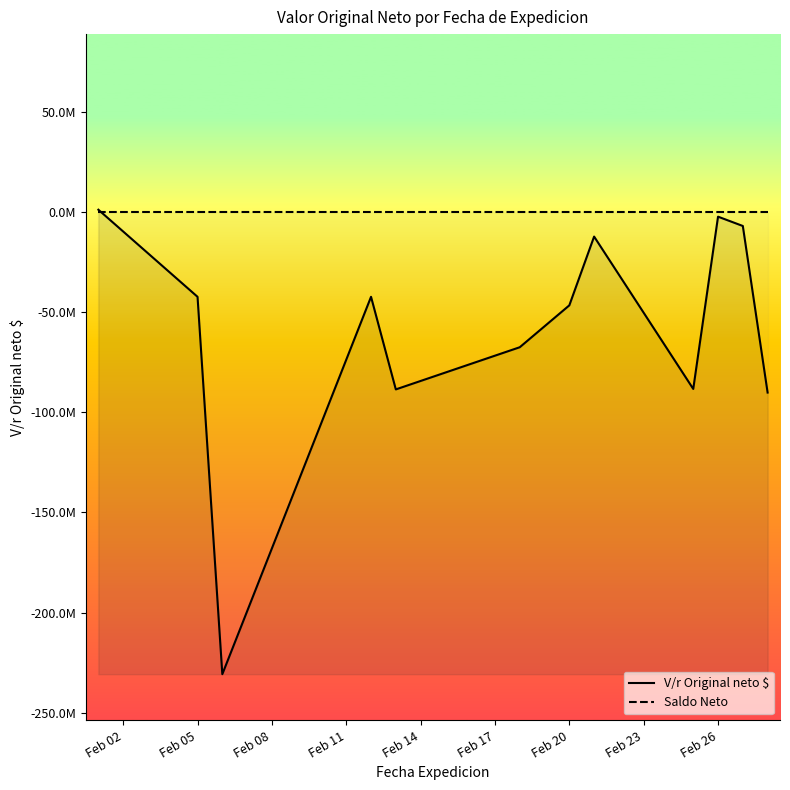

Rank the series by their average value, from highest to lowest.

Saldo Neto, V/r Original neto $